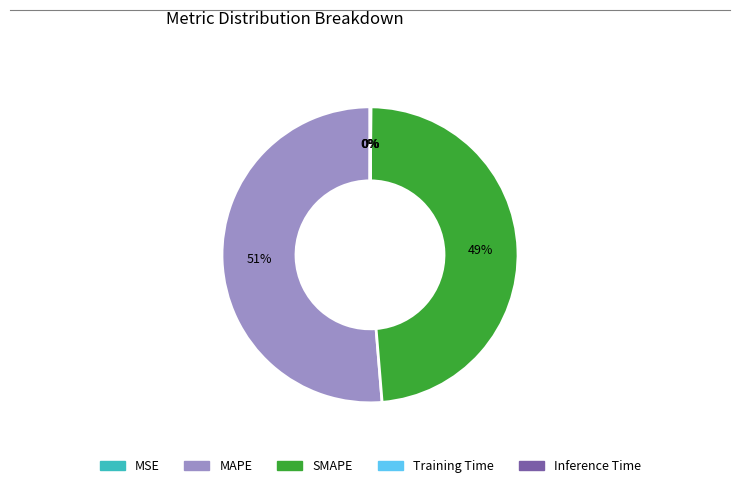

Which slice is the largest?

MAPE